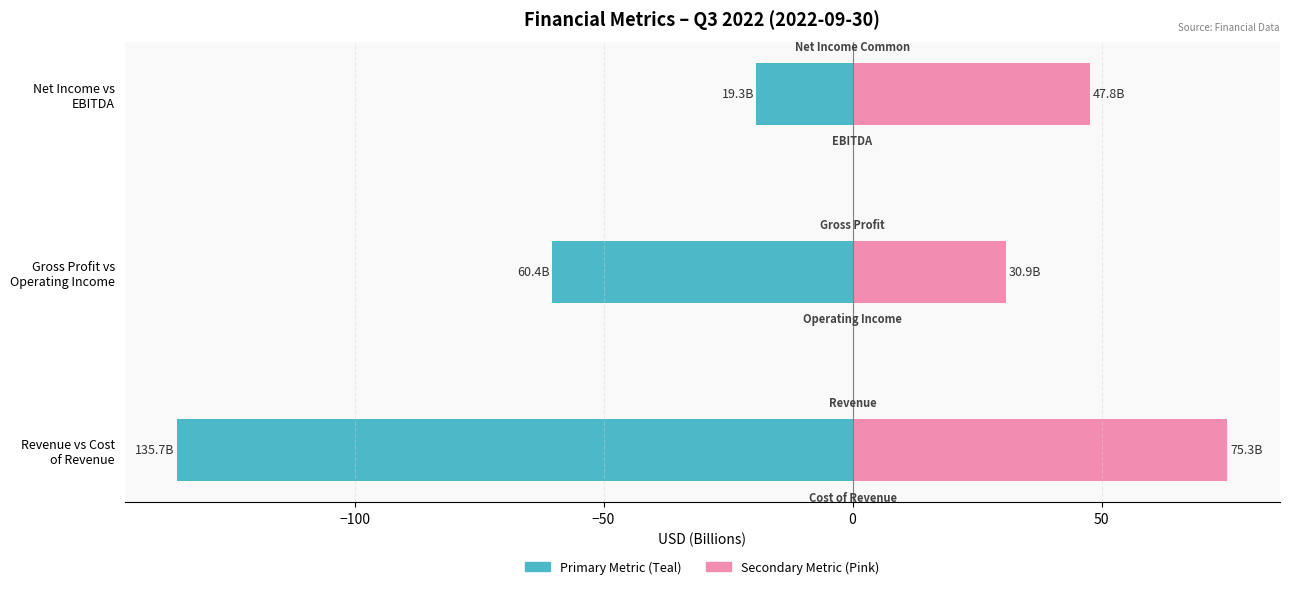

What is the sum of all Pink Metric values?

153.9